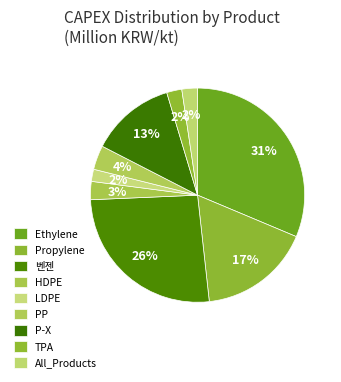

Does any single category account for the majority?

No